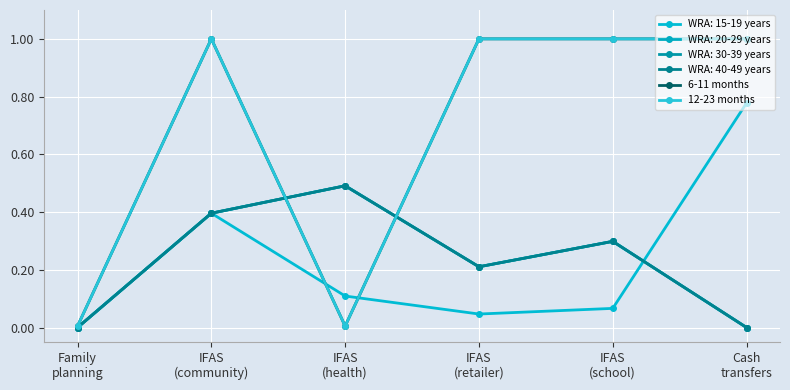

Between IFAS
(health) and IFAS
(retailer), which is larger?

IFAS
(retailer)